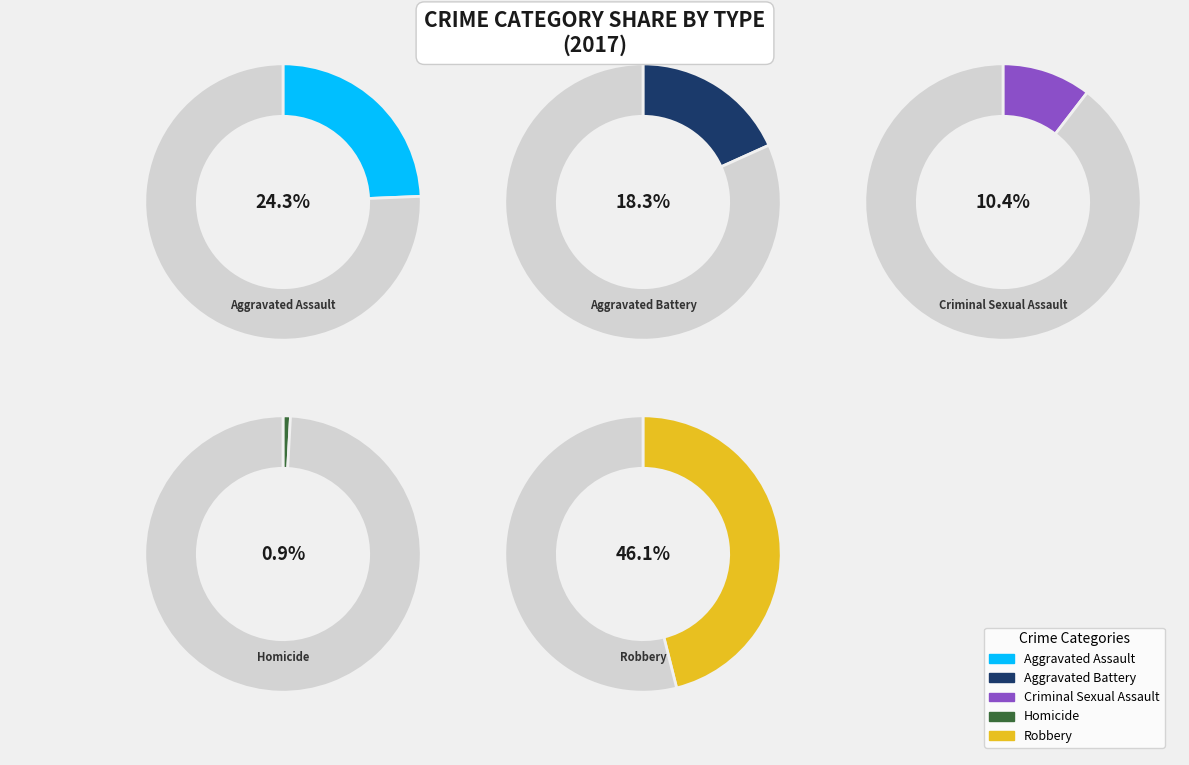

Which slice is the smallest?

Homicide